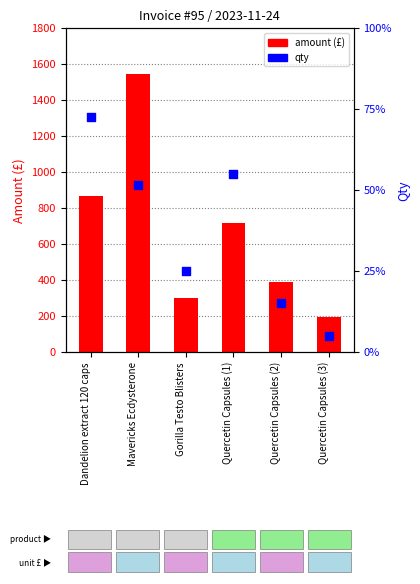

Which series reaches the minimum Y coordinate?

qty